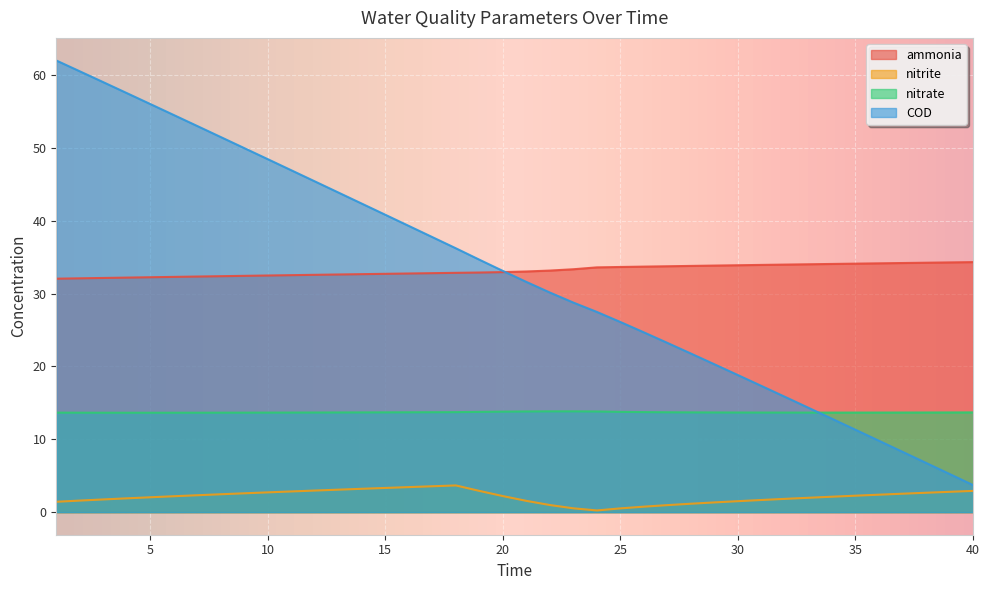

At how many categories does at least one series exceed 24?

40